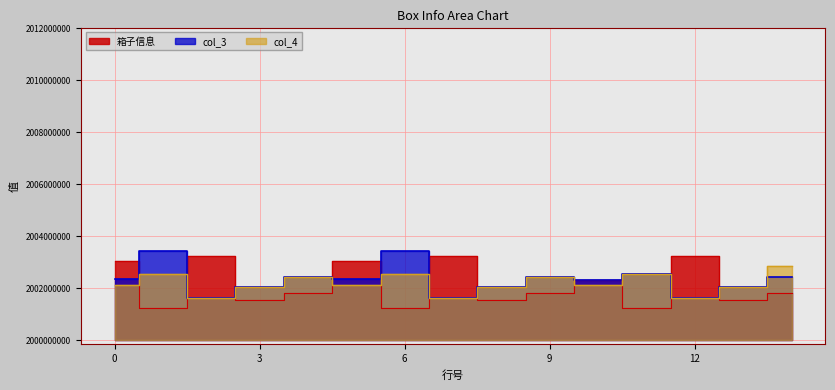

Which series has the widest spread of values?

箱子信息